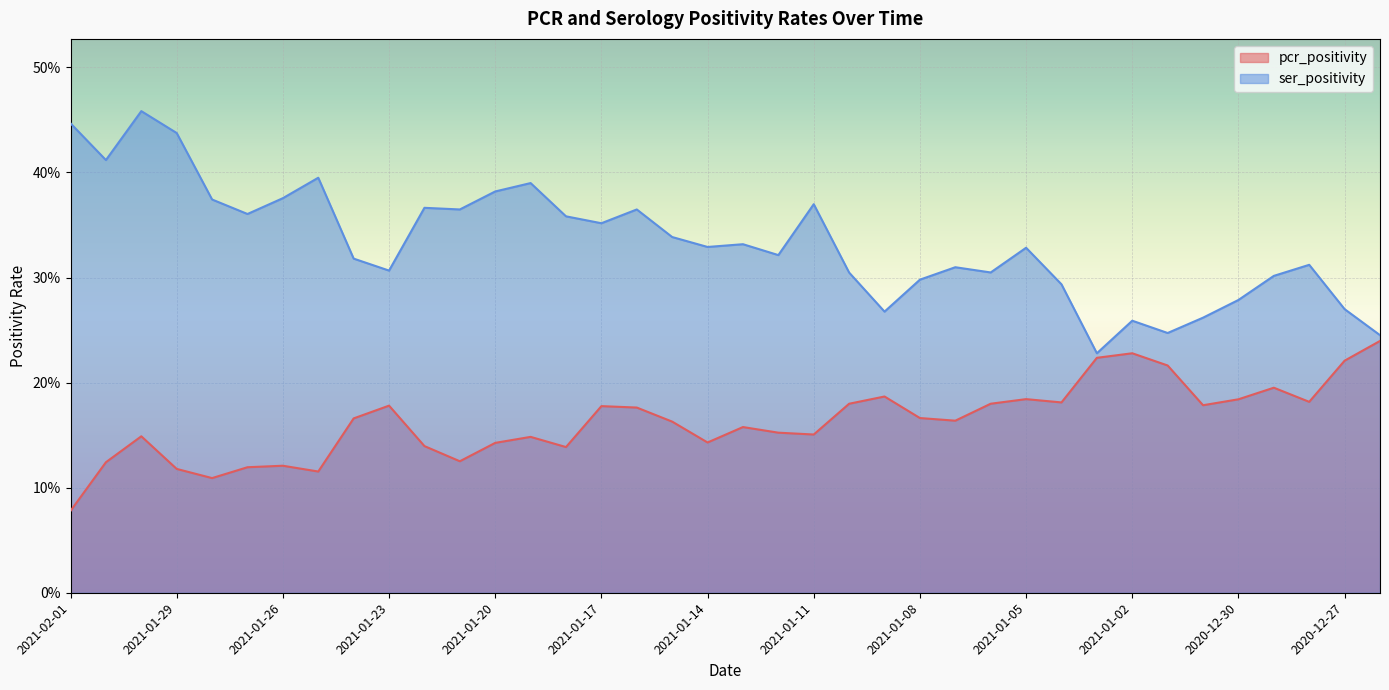

Which series has the widest spread of values?

ser_positivity